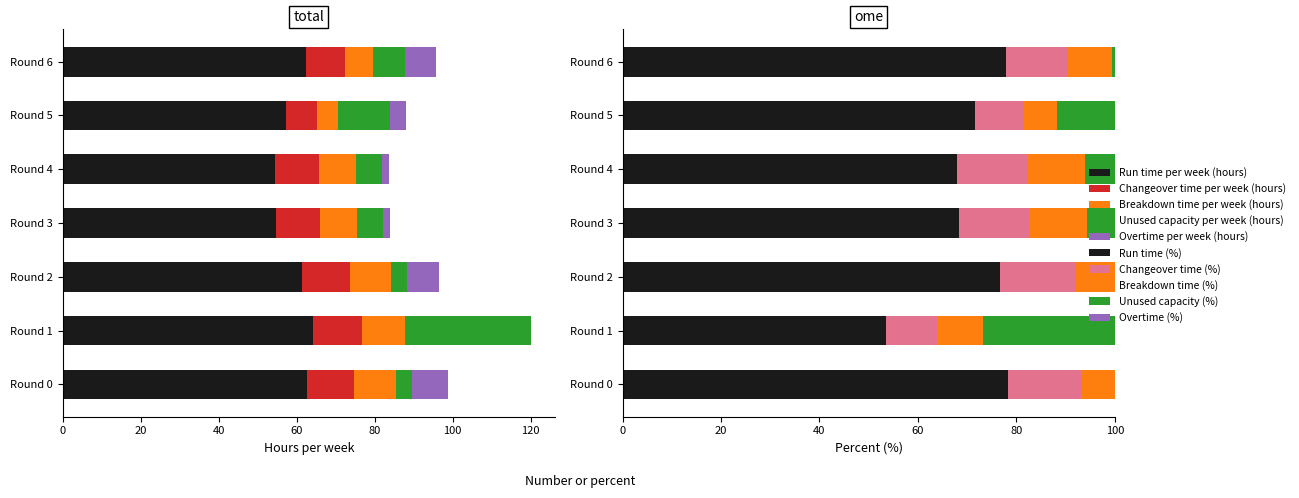

Reading left to right, list all the values displayed in this chart.

Run time per week (hours): 62.6	64.3	61.4	54.6	54.3	57.3	62.3
Changeover time per week (hours): 12.1	12.4	12.3	11.4	11.4	7.9	10.1
Breakdown time per week (hours): 10.8	11.1	10.6	9.5	9.4	5.4	7.2
Unused capacity per week (hours): 3.9	32.3	4.1	6.5	6.7	13.5	8.3
Overtime per week (hours): 9.4	0.0	8.3	2.0	1.8	4.0	7.8